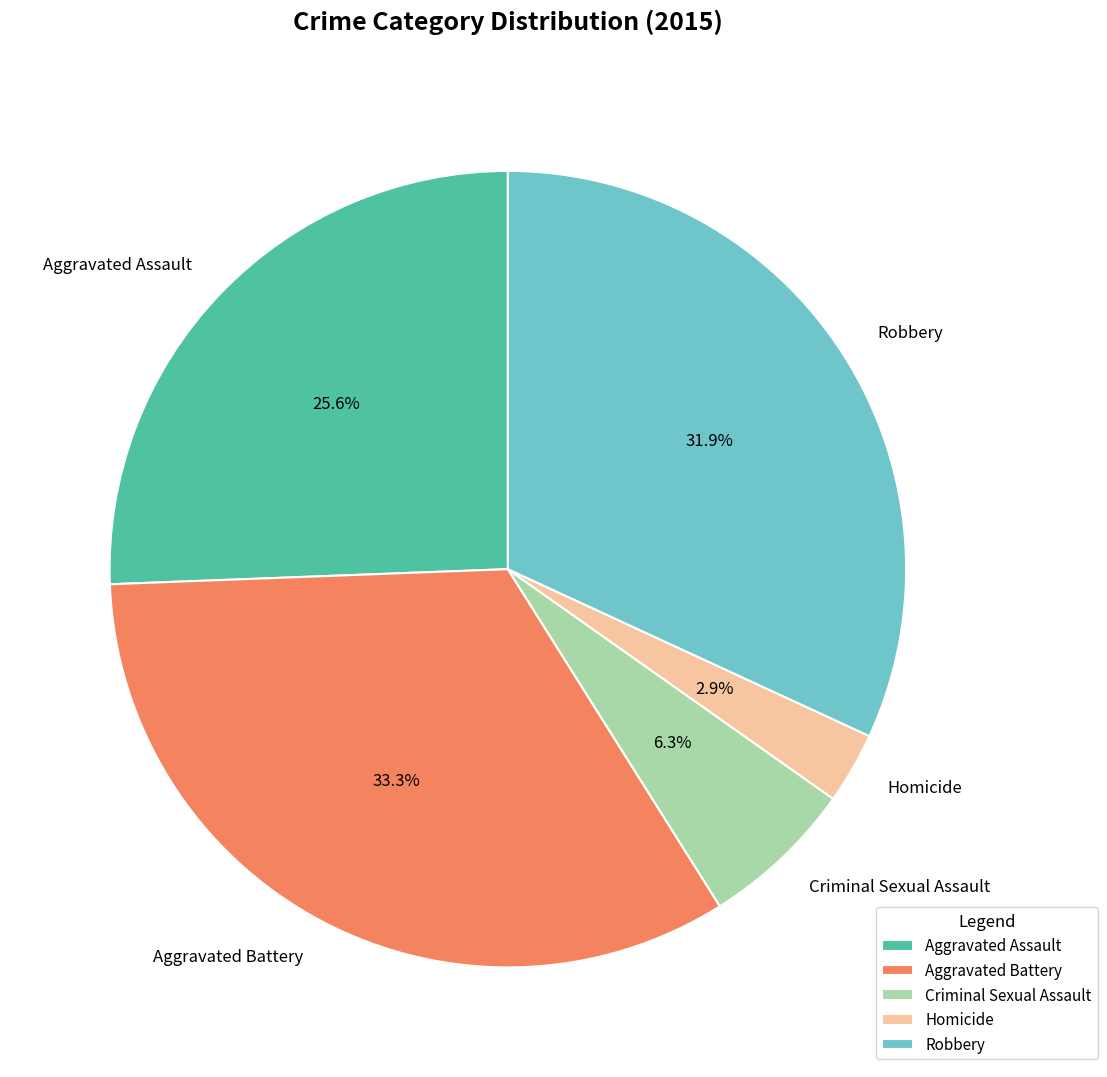

Which slice is the smallest?

Homicide